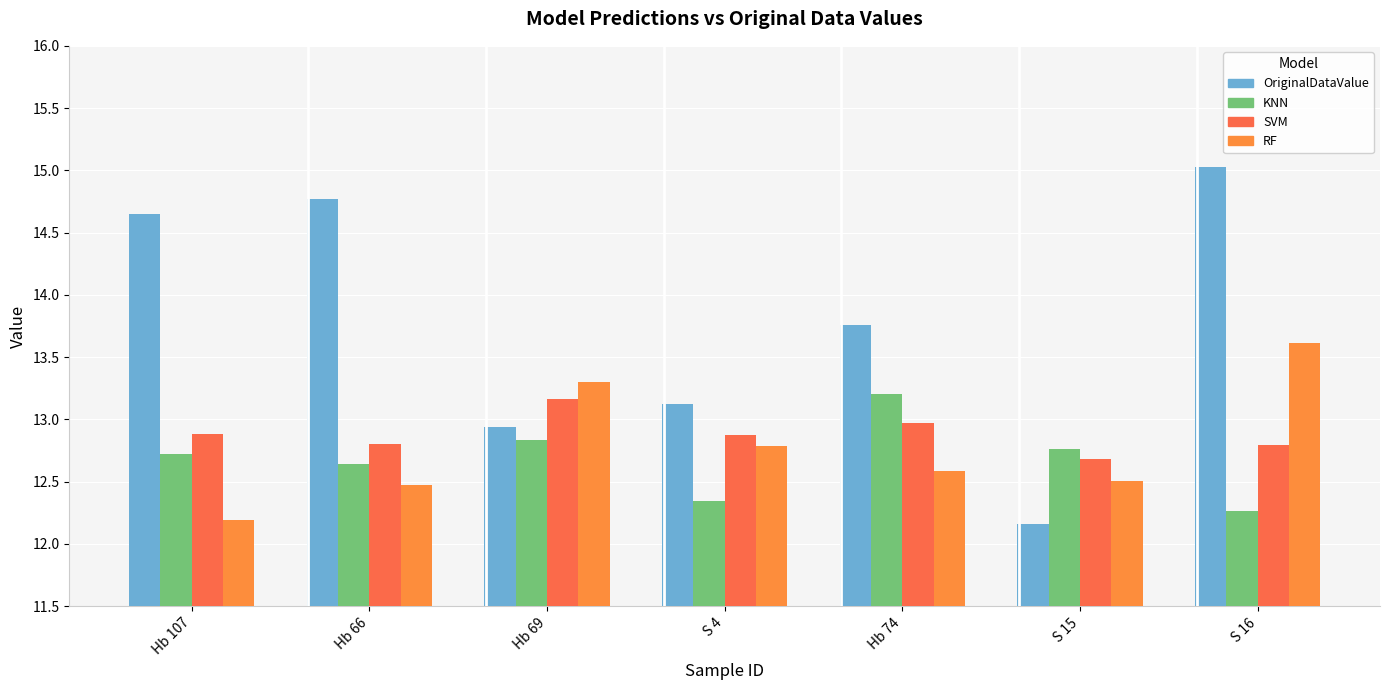

True or false: RF has a value of 8.6 at S 4.

False